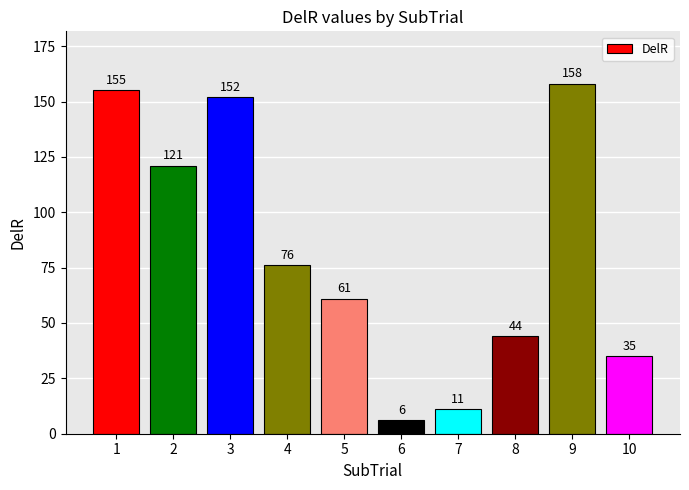

Reading right to left, what are all the values shown in this chart?

35	158	44	11	6	61	76	152	121	155